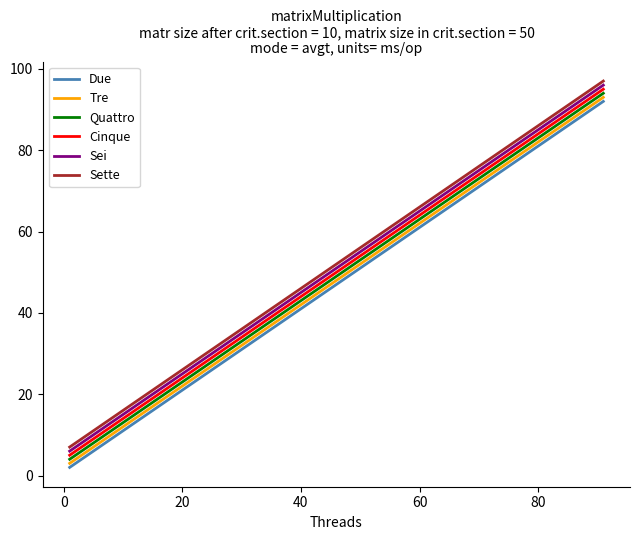

True or false: Sette and Quattro cross at least once.

False